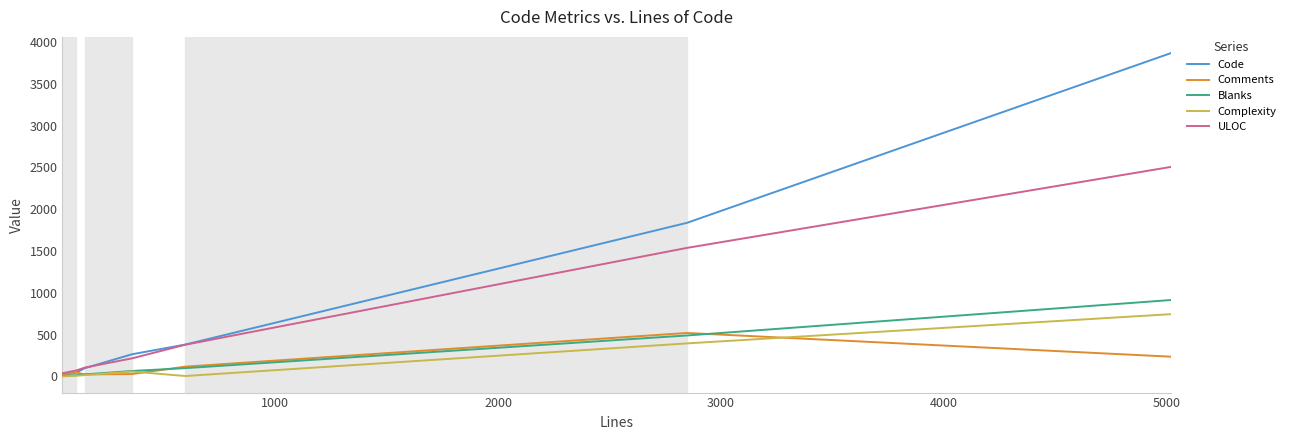

Which series has the largest total across all categories?

Code